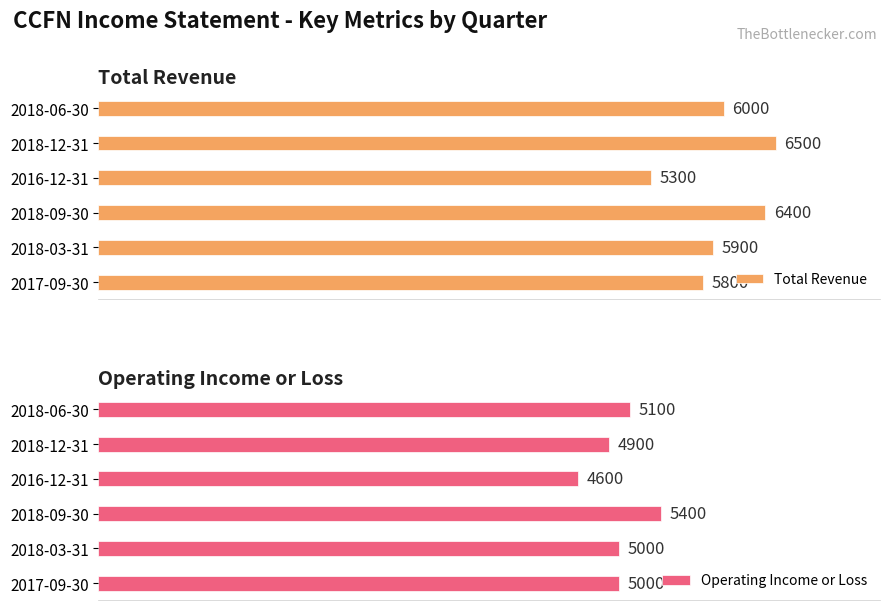

At which label is Total Revenue closest to 5900?

2018-03-31